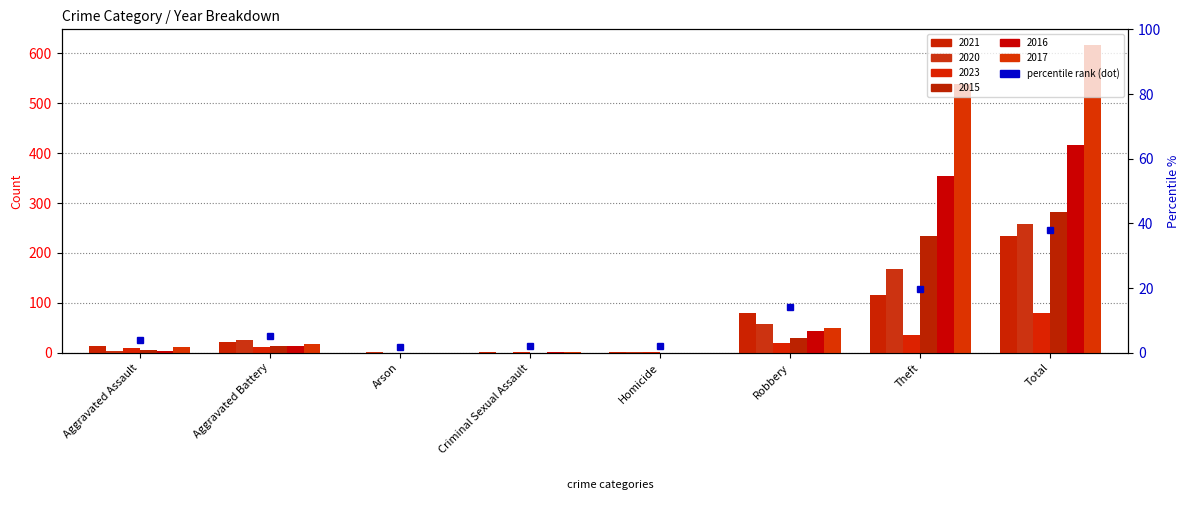

Is the value of 2016 at Criminal Sexual Assault greater than the value of 2020 at Aggravated Assault?

No